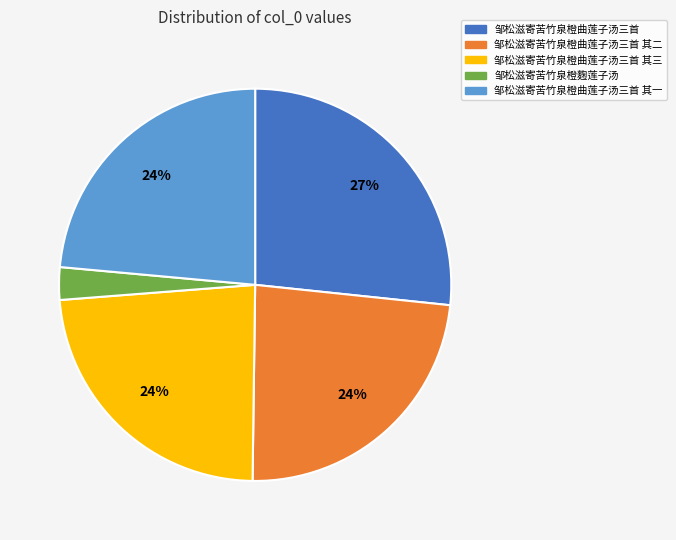

Which has a higher value, 邹松滋寄苦竹泉橙曲莲子汤三首 其三 or 邹松滋寄苦竹泉橙曲莲子汤三首?

邹松滋寄苦竹泉橙曲莲子汤三首